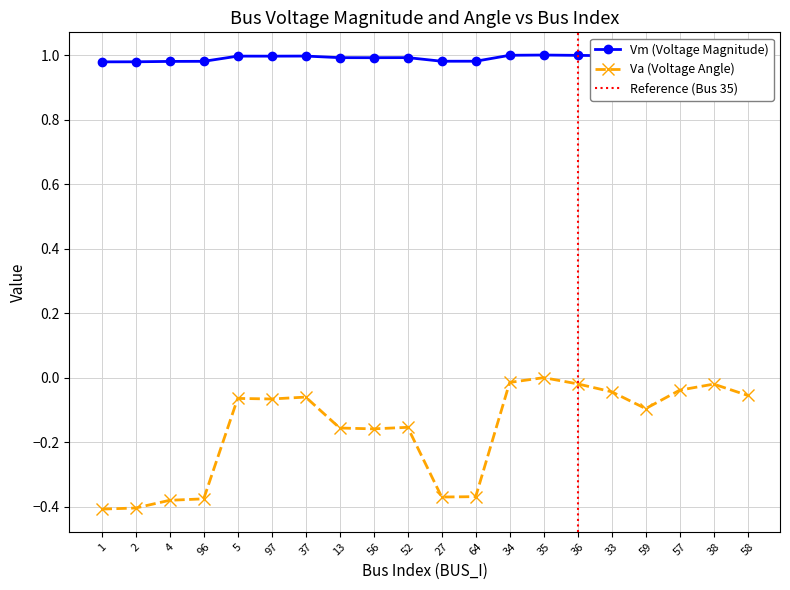

What is the difference between the second highest and second lowest values in the Va series?

0.4